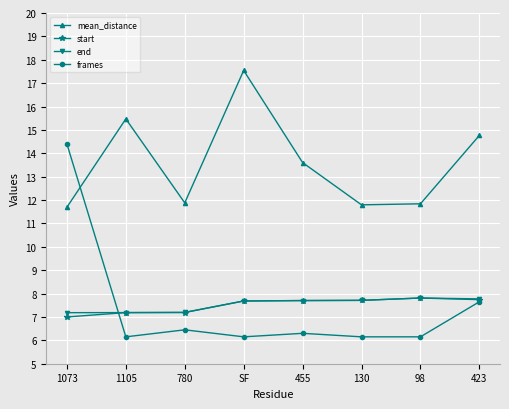

Is it true that end equals 7.7 at SF?

True